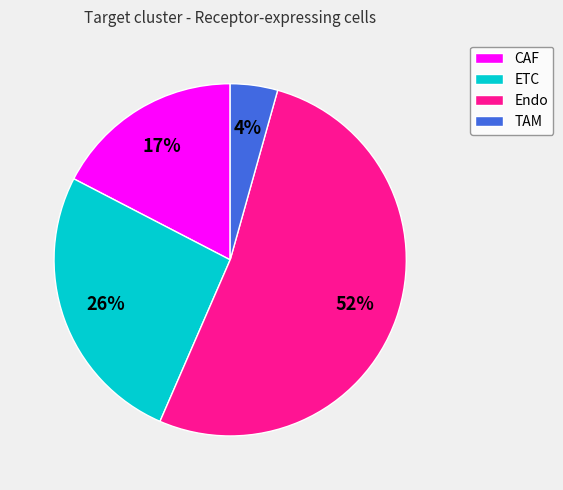

How many slices are in this pie chart?

4